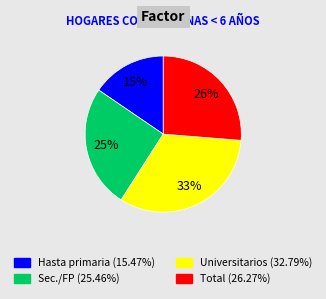

Is there any slice that represents more than half of the pie?

No